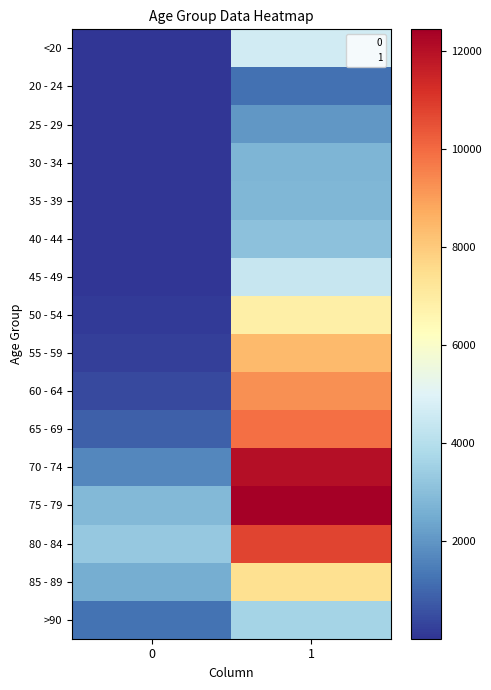

Which has a higher value, 0 or 1?

1